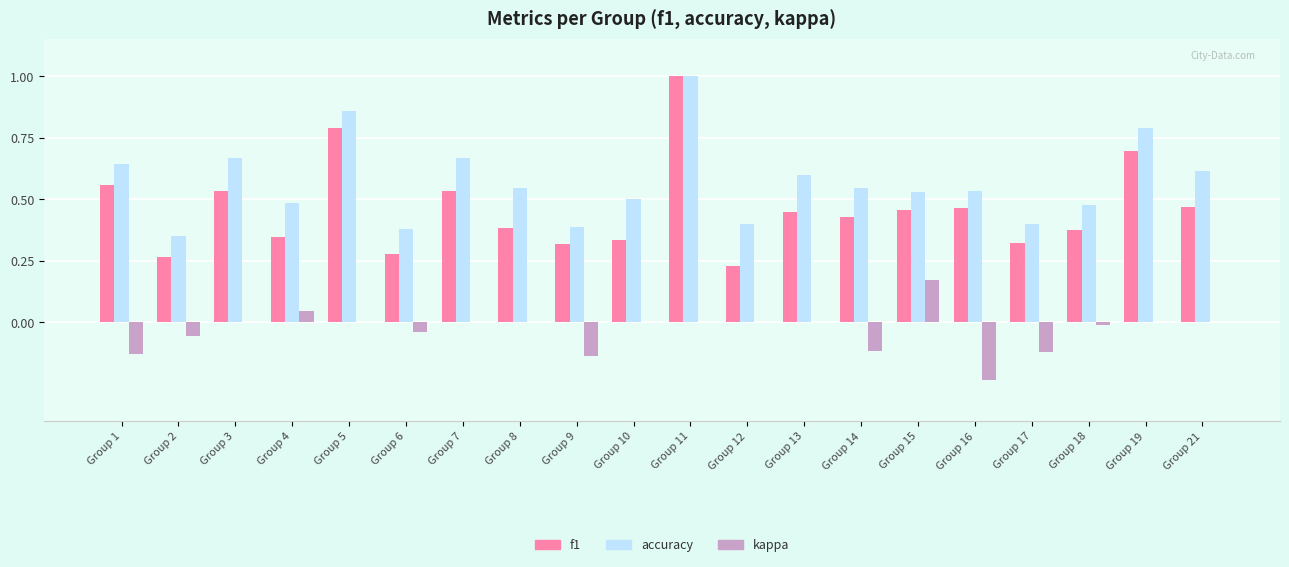

True or false: accuracy has a value of 0.1 at Group 21.

False